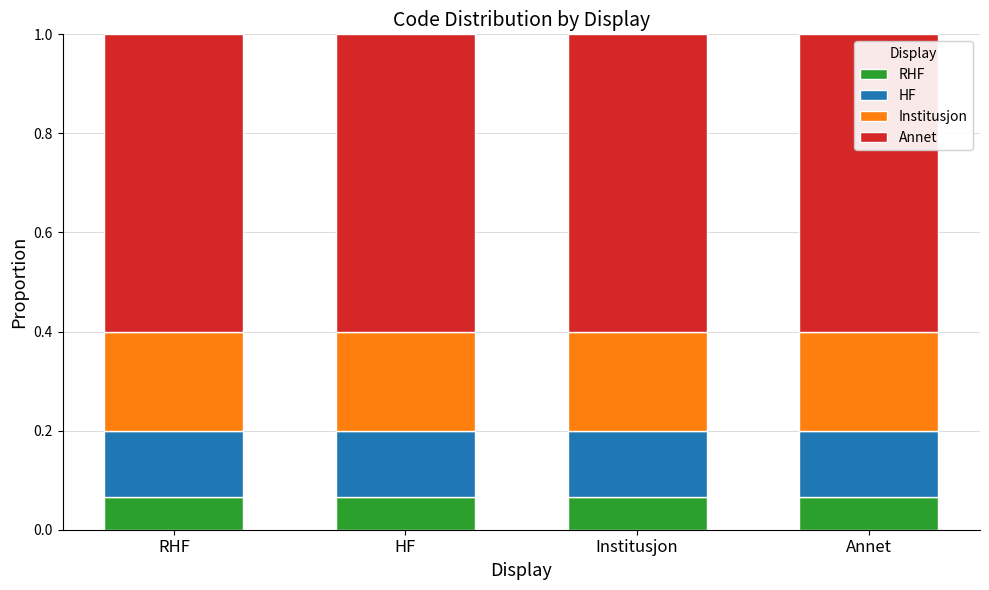

What is the total value across all series at Institusjon?

1.0